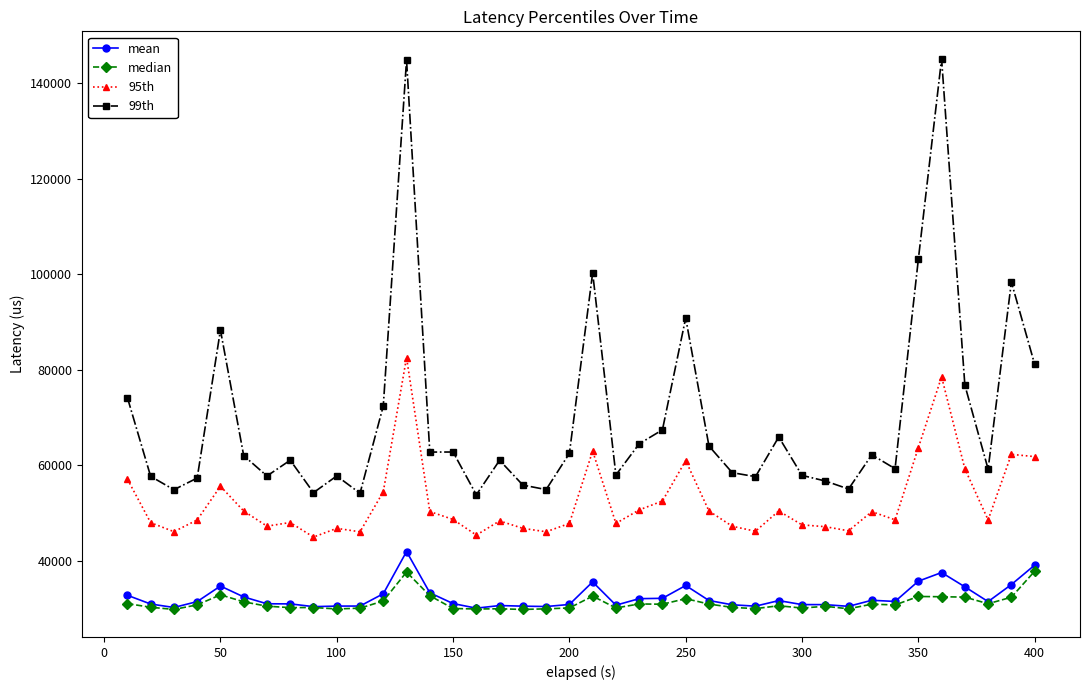

What is the lowest value of the 95th series?

44975.0